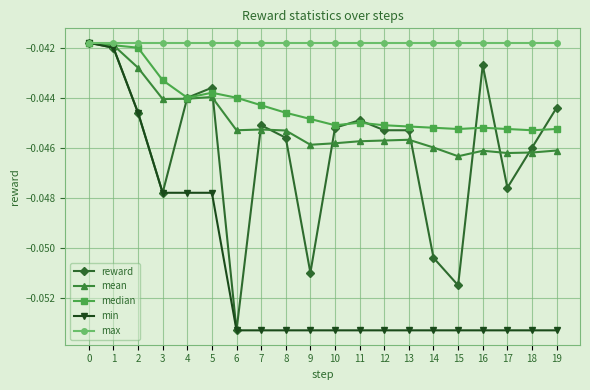

The reward series shows -0.1 at 5. True or false?

False